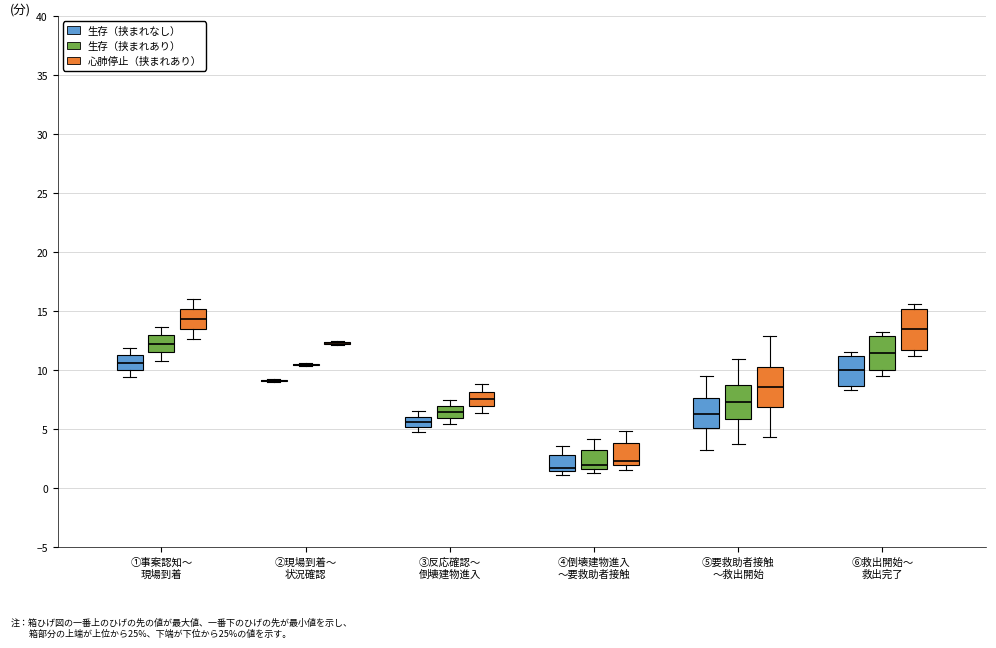

Where does the median line of the box for ①事案認知～ 現場到着 (生存（挟まれあり）) sit on the y-axis? The values are not printed on the chart, so give them approximately, as read against the axis.

12.0